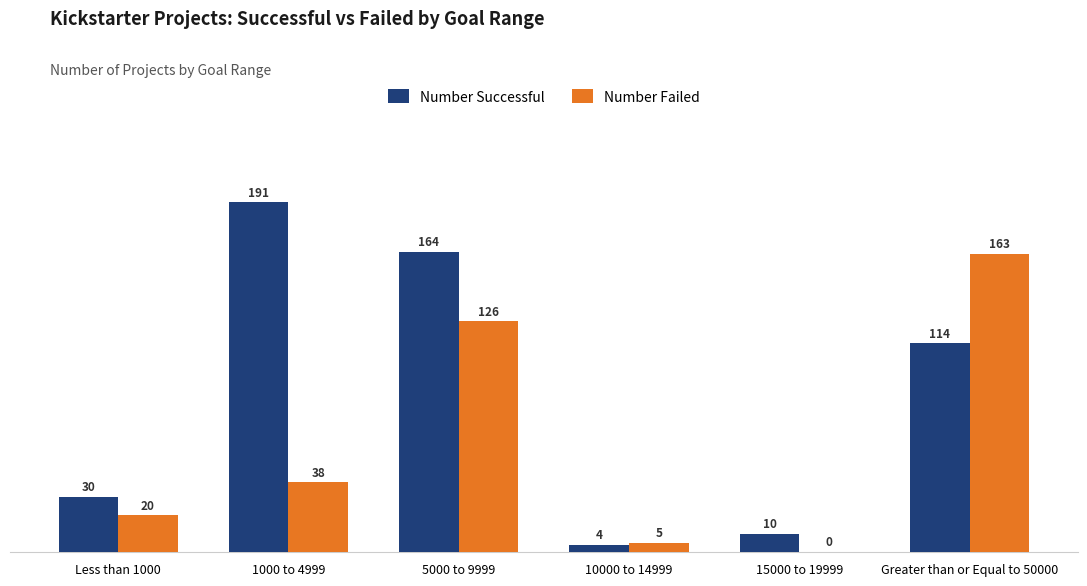

Which series changed the most between 5000 to 9999 and 15000 to 19999?

Number Successful